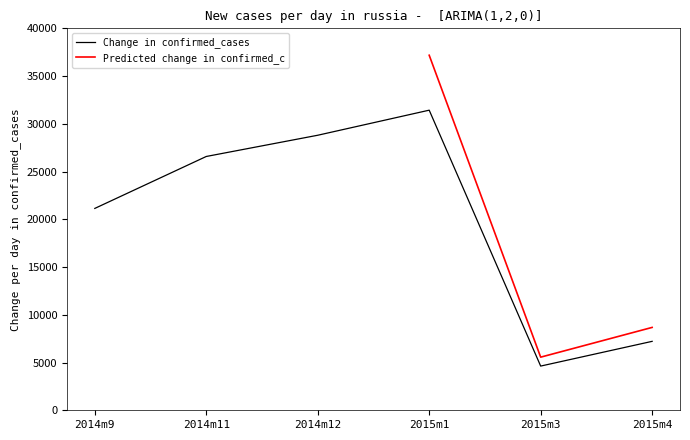

Which has a higher value, 2014m12 or 2015m3?

2014m12